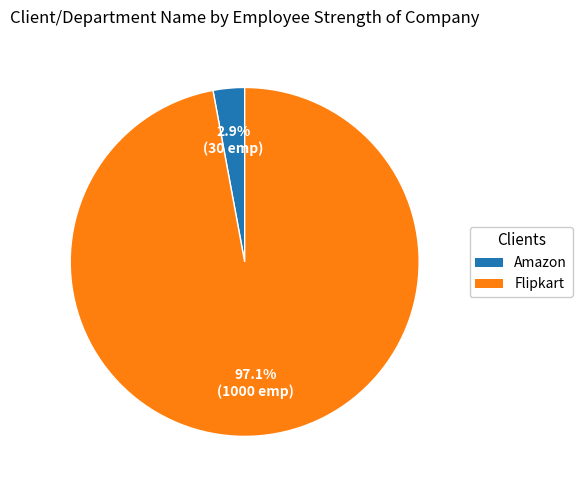

Which category has the smallest portion of the pie?

Amazon